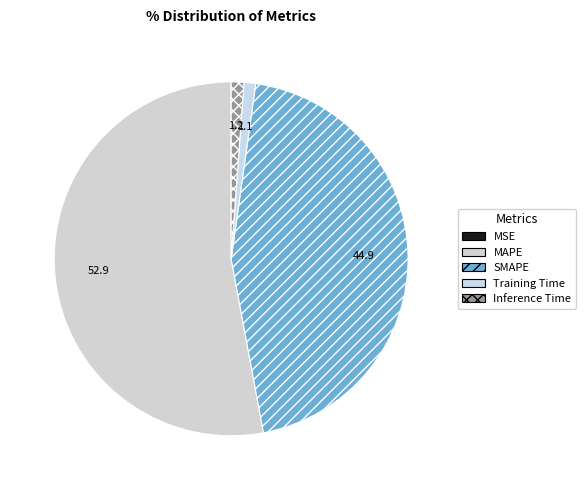

How much of the chart is everything except MSE?

100.0%